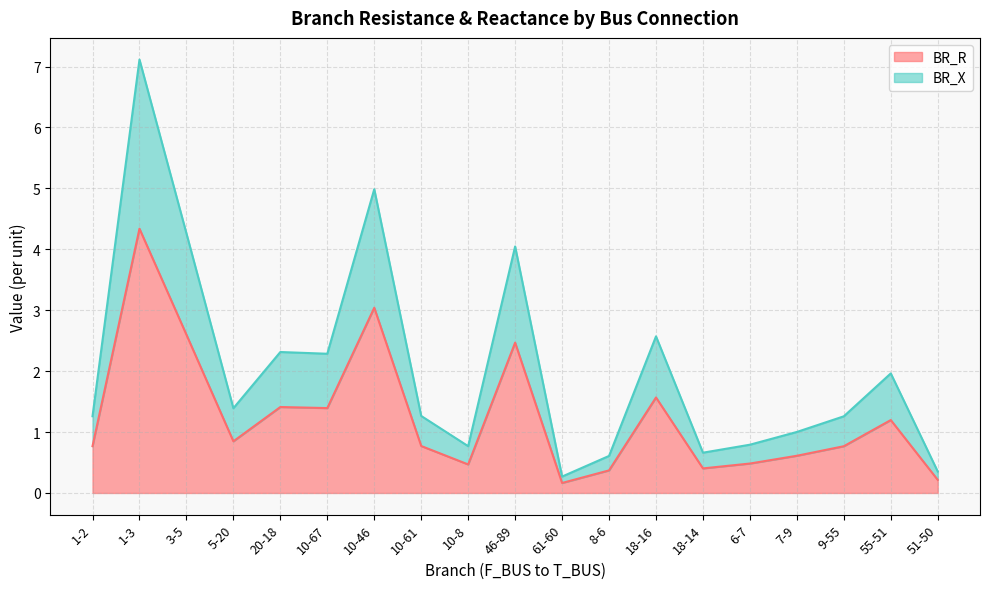

What is the label of the 9th point from the right?

61-60